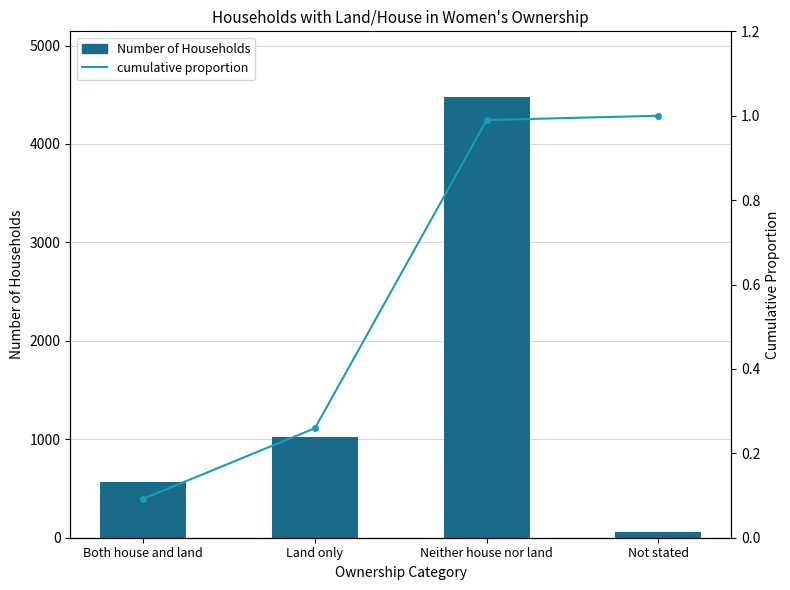

Rank the series by their average value, from lowest to highest.

cumulative proportion, Number of Households